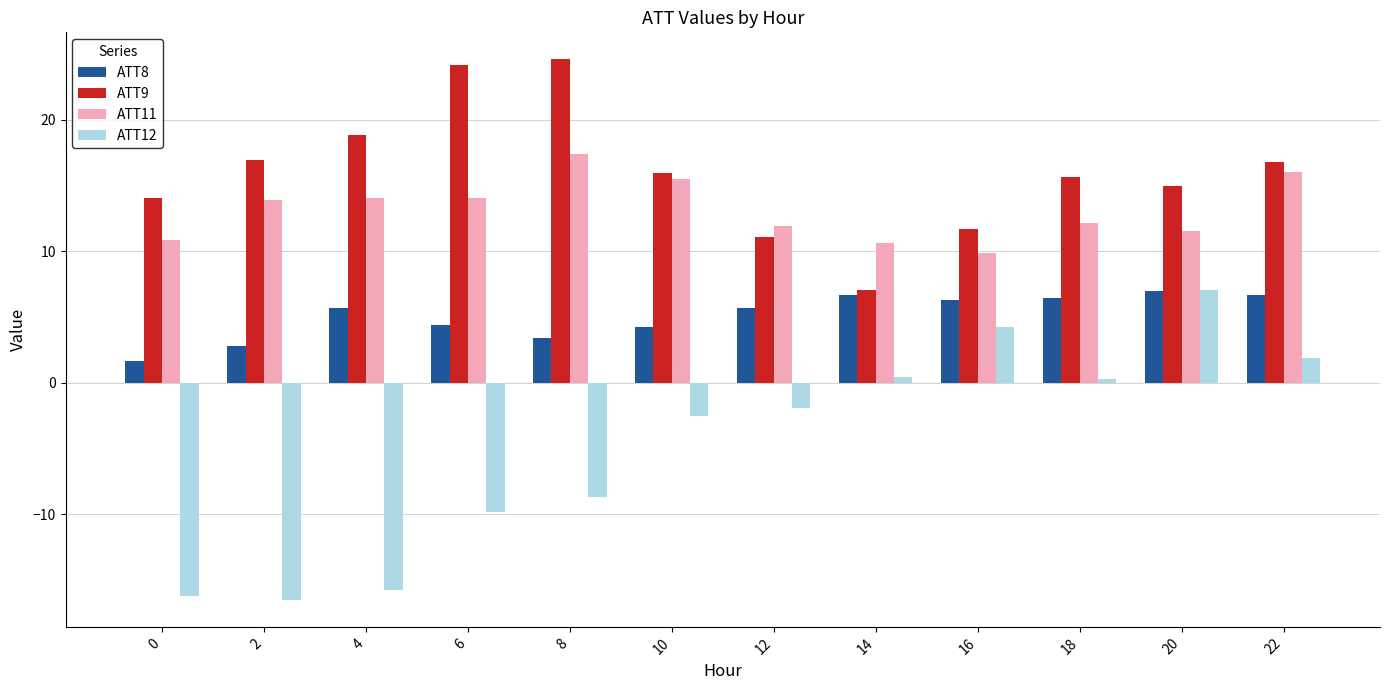

What is the maximum value shown in the chart?

24.6